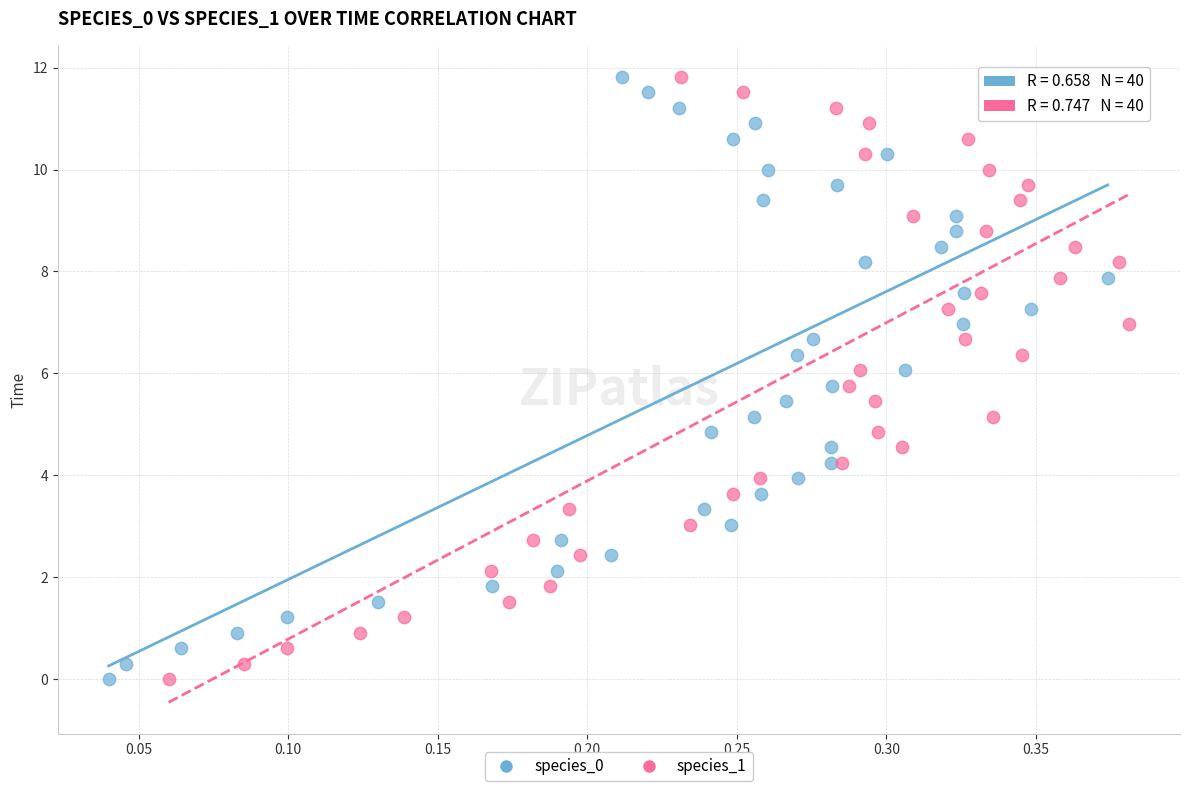

What are all the series names shown in the legend?

species_0, species_1